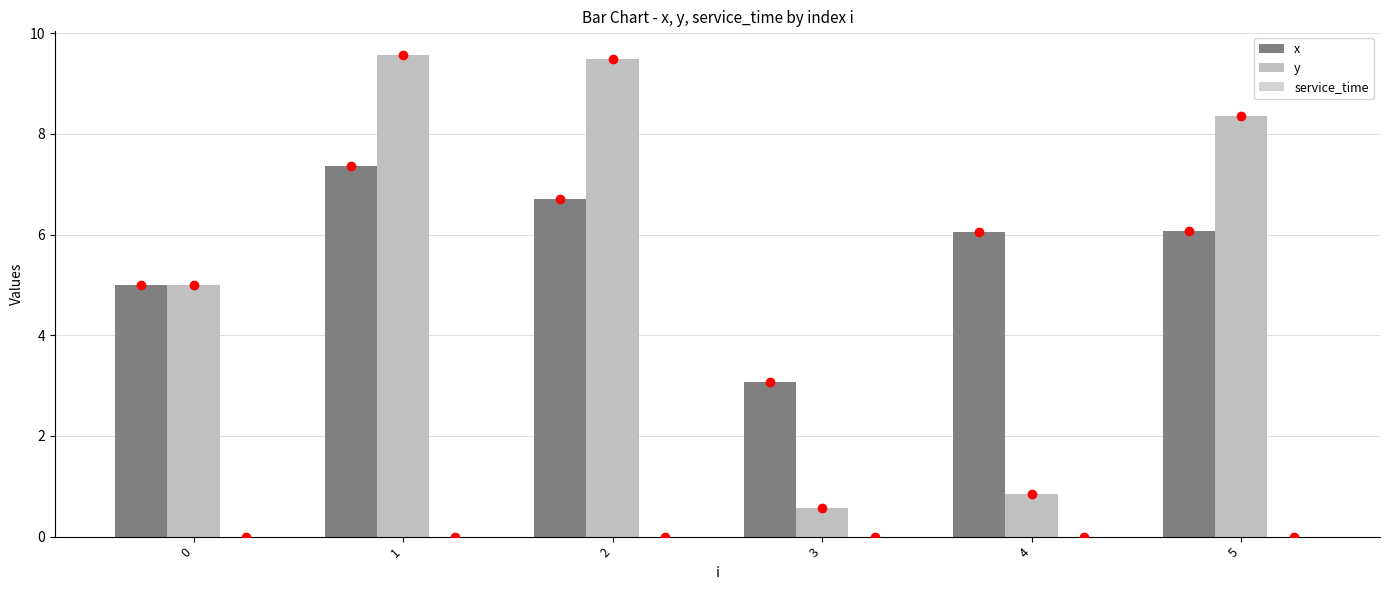

Does the chart contain stacked bars?

No